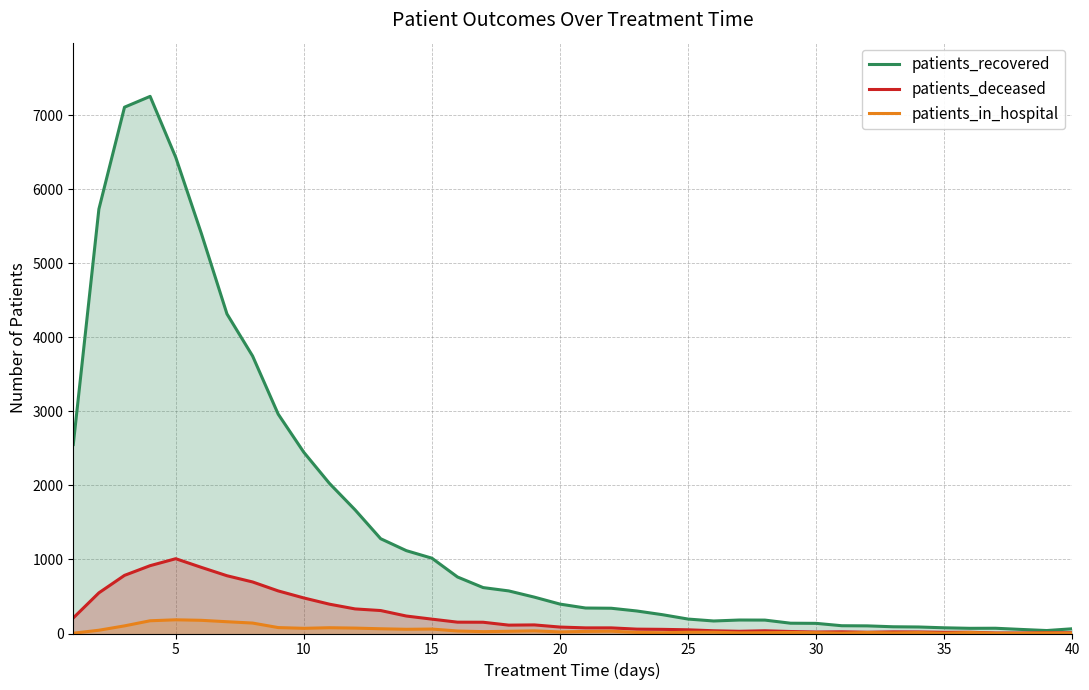

Which series has the largest total across all categories?

patients_recovered